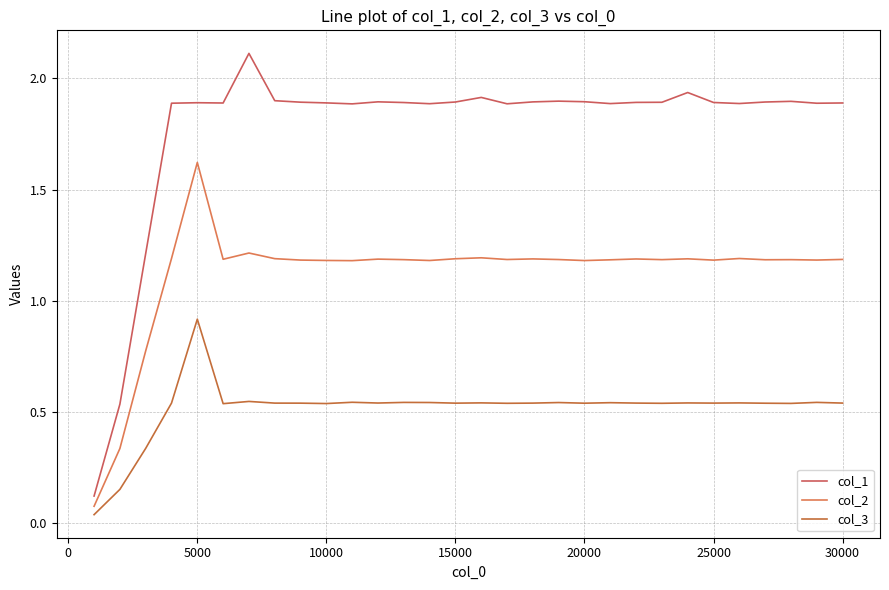

Reading left to right, list all the values displayed in this chart.

col_1: 0.1	0.5	1.2	1.9	1.9	1.9	2.1	1.9	1.9	1.9	1.9	1.9	1.9	1.9	1.9	1.9	1.9	1.9	1.9	1.9	1.9	1.9	1.9	1.9	1.9	1.9	1.9	1.9	1.9	1.9
col_2: 0.1	0.3	0.8	1.2	1.6	1.2	1.2	1.2	1.2	1.2	1.2	1.2	1.2	1.2	1.2	1.2	1.2	1.2	1.2	1.2	1.2	1.2	1.2	1.2	1.2	1.2	1.2	1.2	1.2	1.2
col_3: 0.0	0.2	0.3	0.5	0.9	0.5	0.5	0.5	0.5	0.5	0.5	0.5	0.5	0.5	0.5	0.5	0.5	0.5	0.5	0.5	0.5	0.5	0.5	0.5	0.5	0.5	0.5	0.5	0.5	0.5